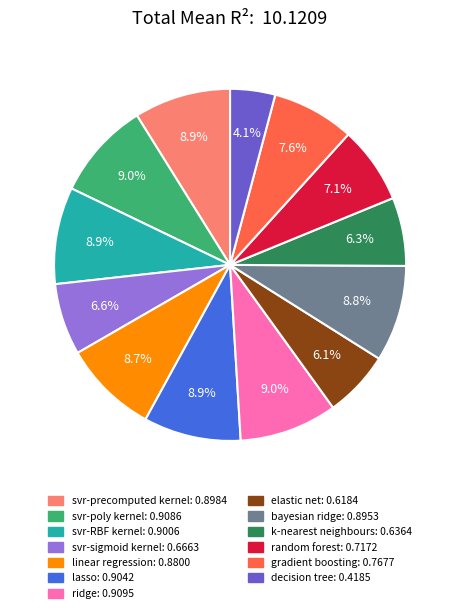

Is there a majority slice in this chart?

No